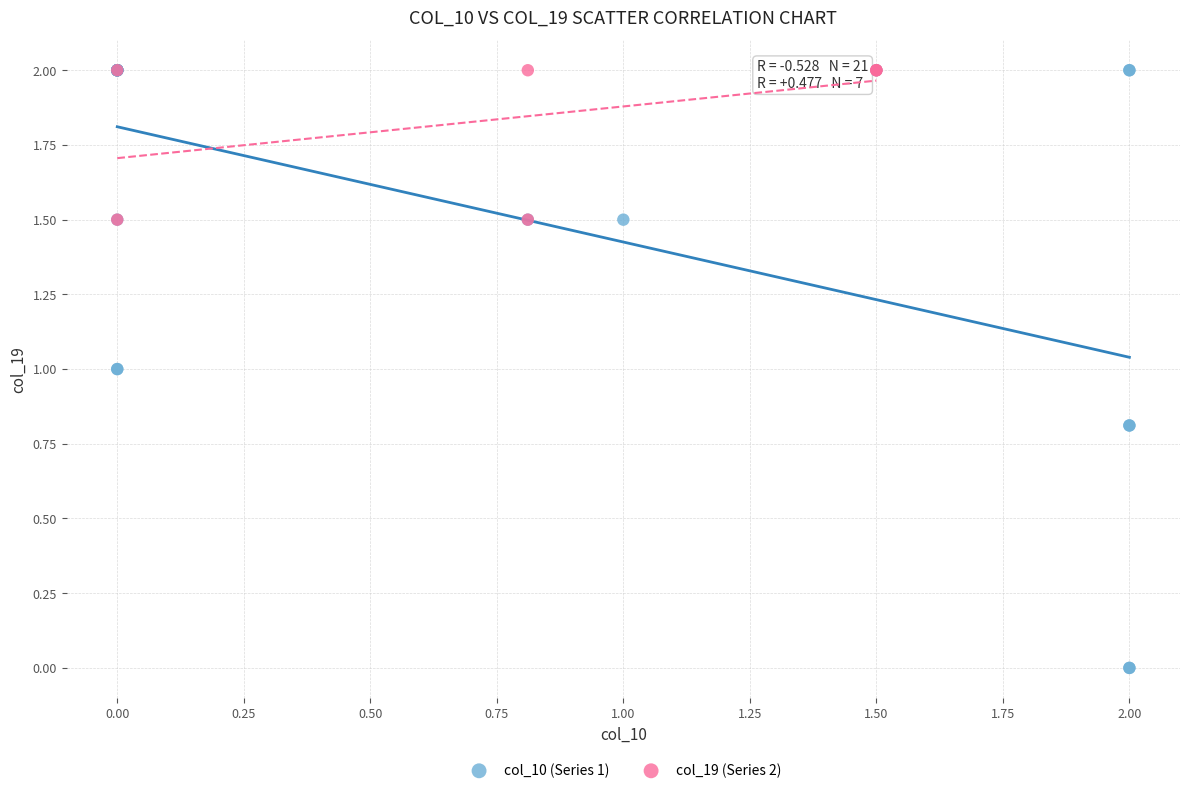

Which series contains the lowest Y value?

col_10 (Series 1)